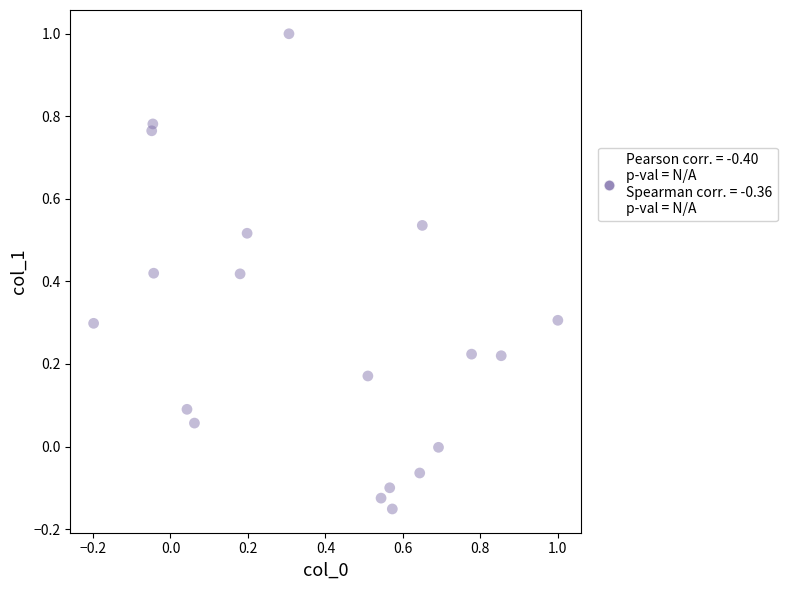

What is the range of X values (max minus min)?

1.2